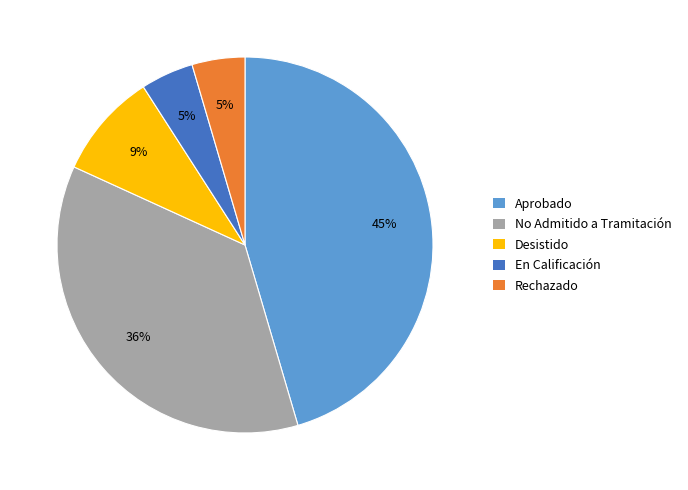

True or false: Aprobado accounts for 45% of the total.

True